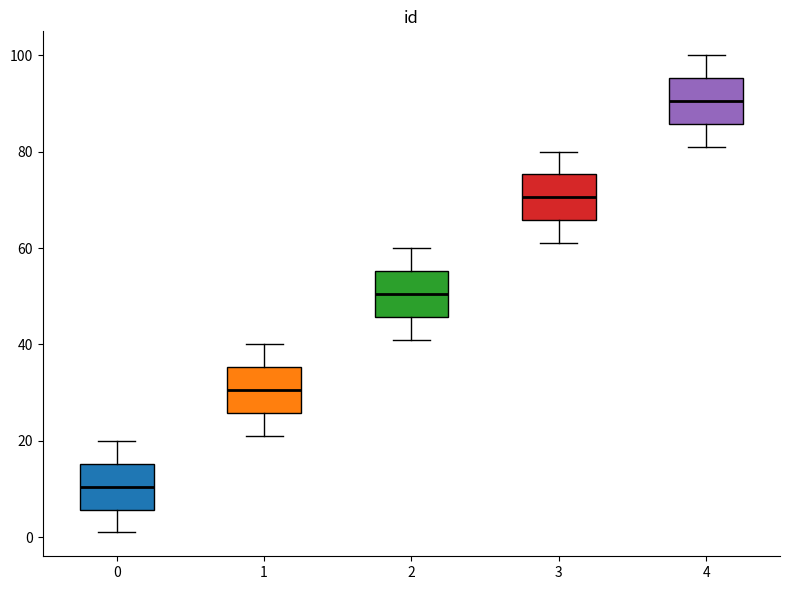

Where does the lower whisker of the box at x = 2 end on the y-axis? The values are not printed on the chart, so give them approximately, as read against the axis.

42